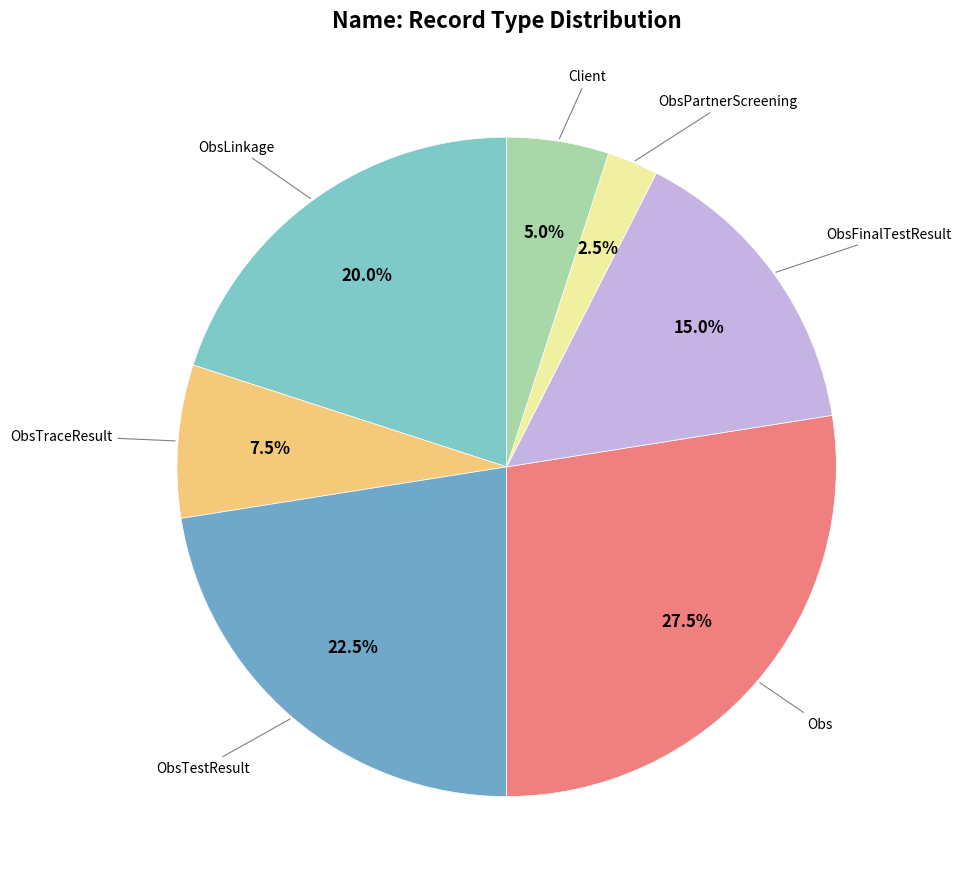

Does ObsPartnerScreening account for over 50% of the chart?

No